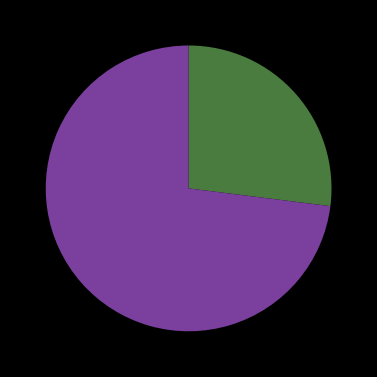

Does any single category account for the majority?

Yes